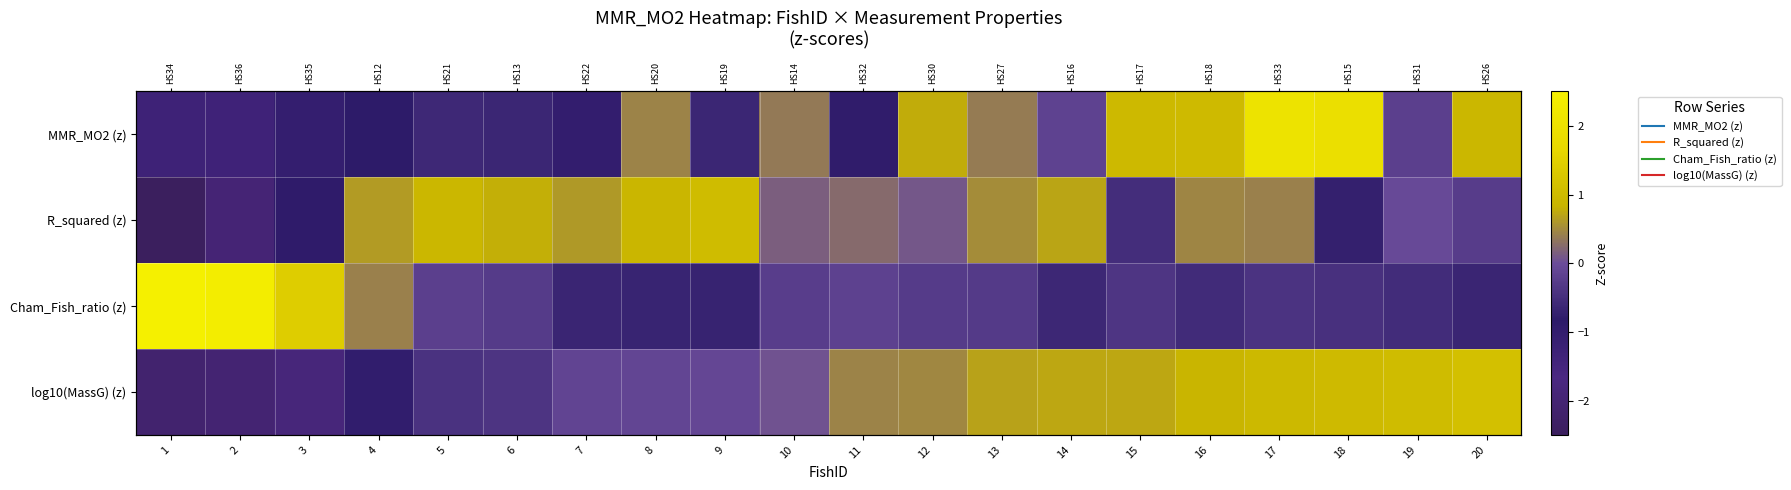

At which category is the sum across all series the highest?

17